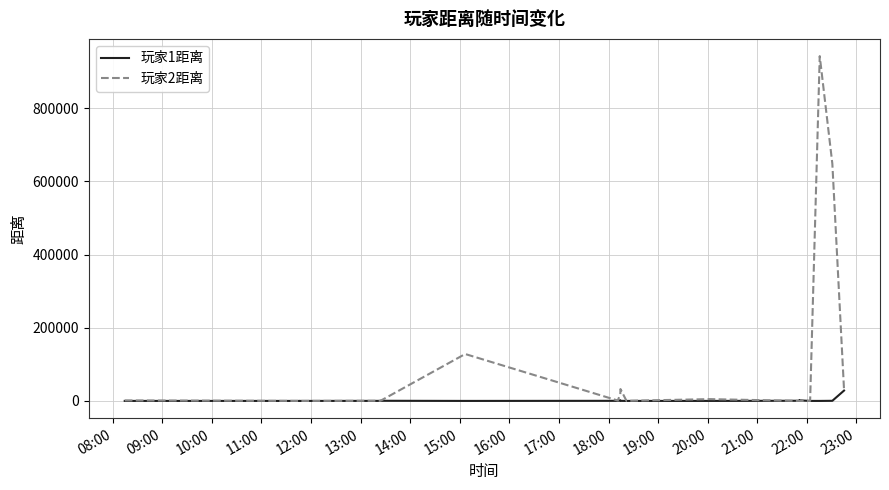

True or false: 玩家2距离 and 玩家1距离 cross at least once.

True